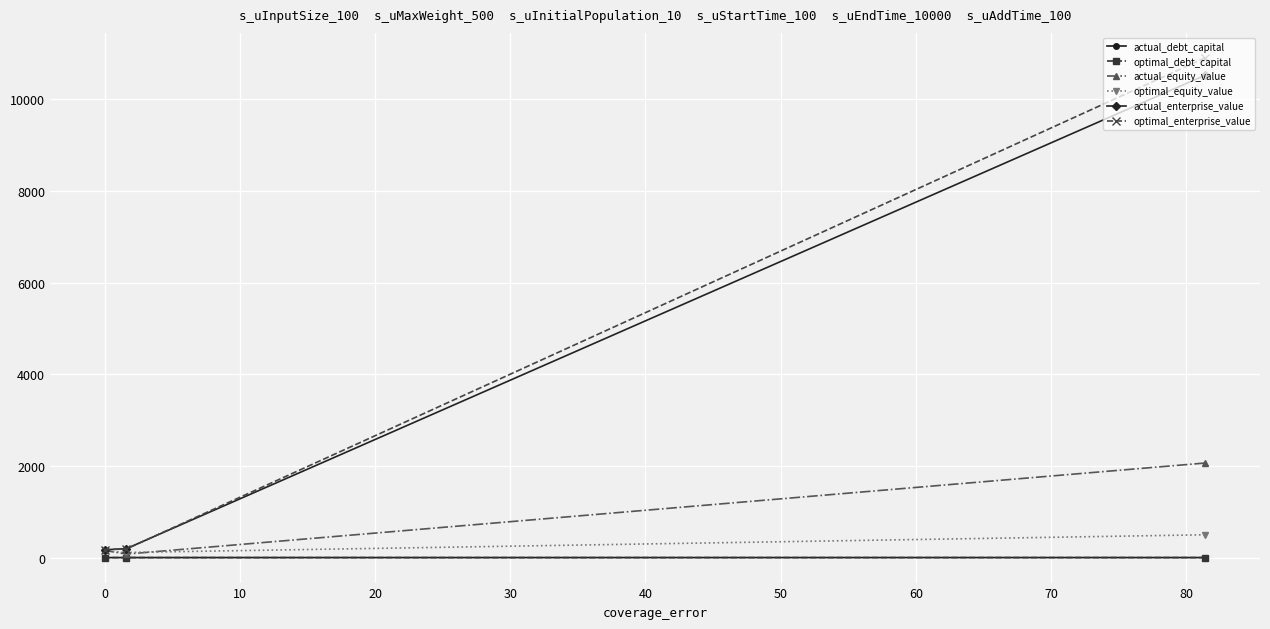

What are all the series names shown in the legend?

actual_debt_capital, optimal_debt_capital, actual_equity_value, optimal_equity_value, actual_enterprise_value, optimal_enterprise_value